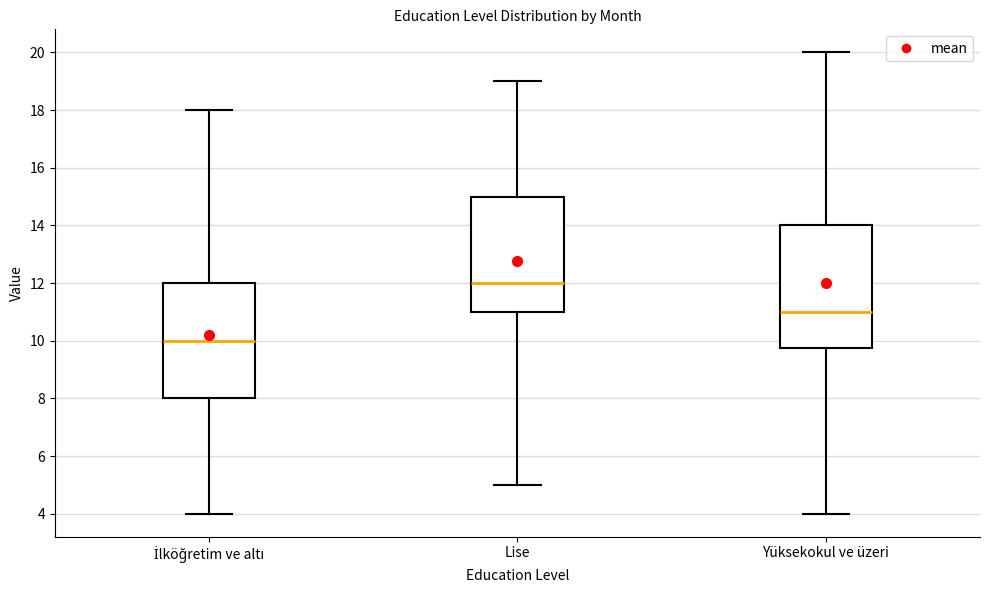

Reading left to right, transcribe this box plot: for each box, give where its median line is, the range the box spans, and where its two whiskers end, as read against the y-axis. The values are not printed on the chart, so give them approximately, as read against the axis.

İlköğretim ve altı: median 10.0, box 8.0 to 12.0, whiskers 4.0 to 18.0
Lise: median 12.0, box 11.0 to 15.0, whiskers 5.0 to 19.0
Yüksekokul ve üzeri: median 11.0, box 9.8 to 14.0, whiskers 4.0 to 20.0